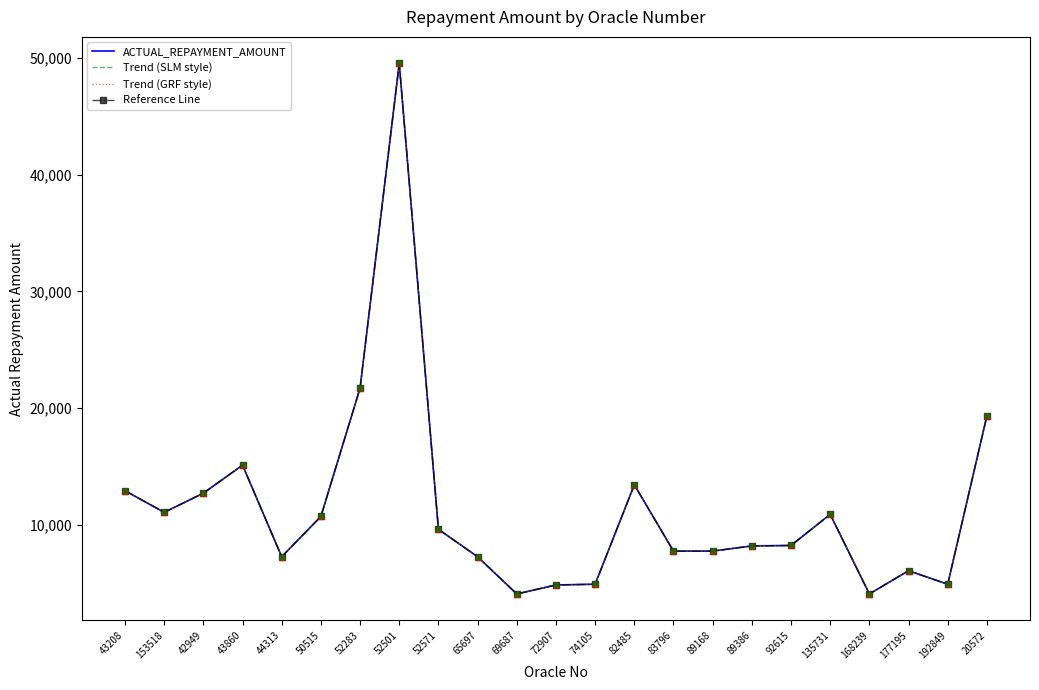

Does the chart have visible grid lines?

No